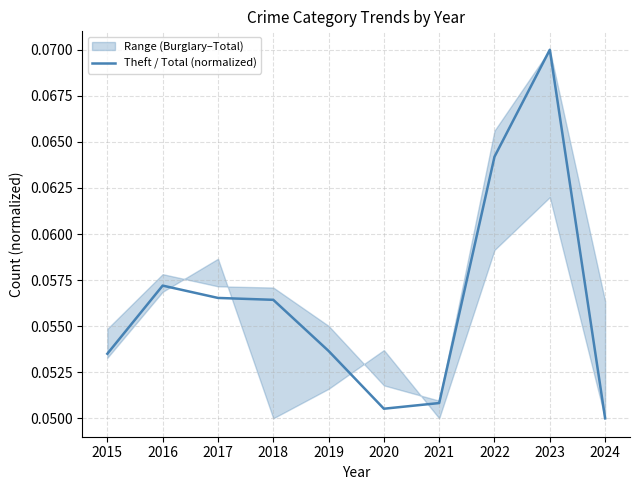

Is this an area chart (filled region under the line)?

No